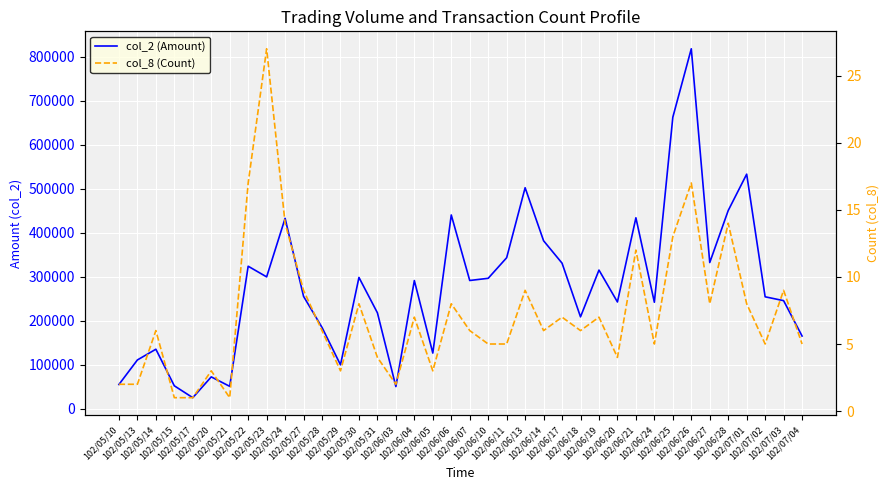

Between 102/06/07 and 102/06/21, which series saw the biggest shift?

col_2 (Amount)